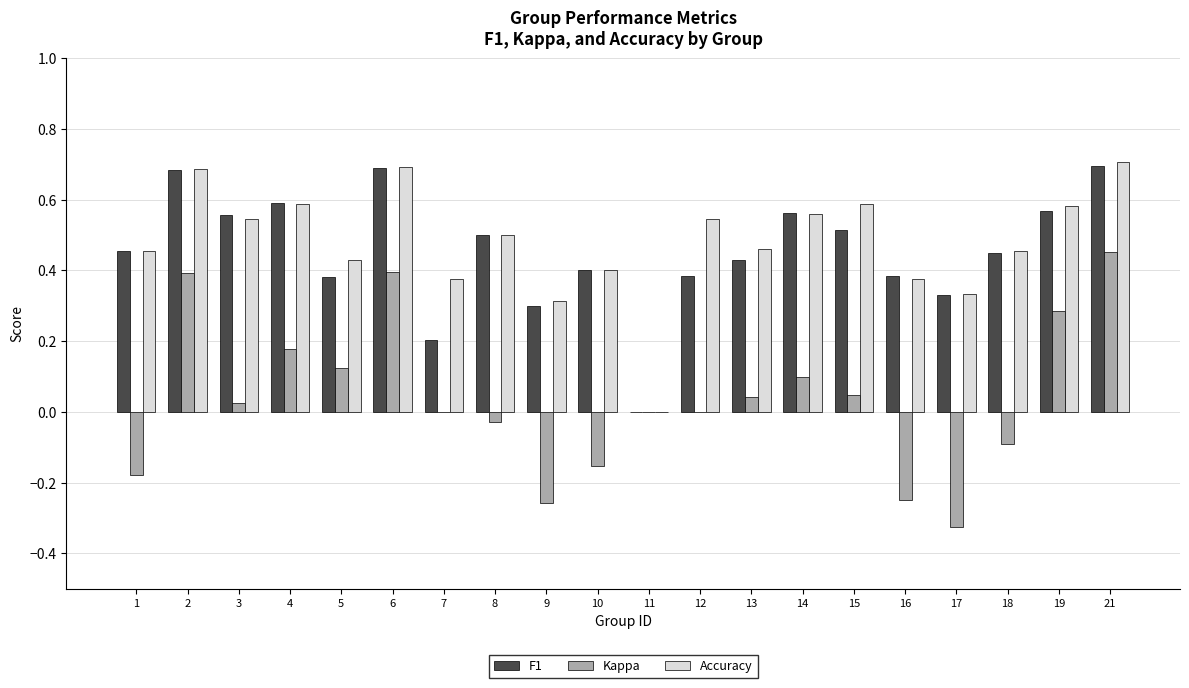

Which series changed the most between 2 and 19?

F1